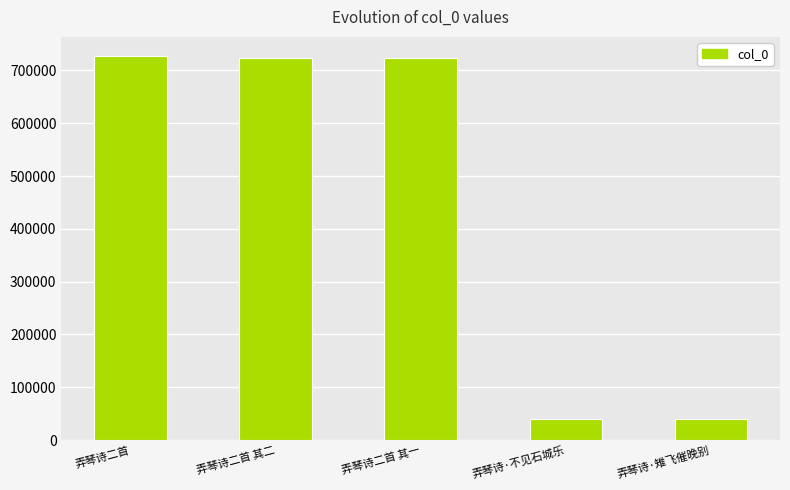

Are the bars grouped side by side (vs. stacked)?

No